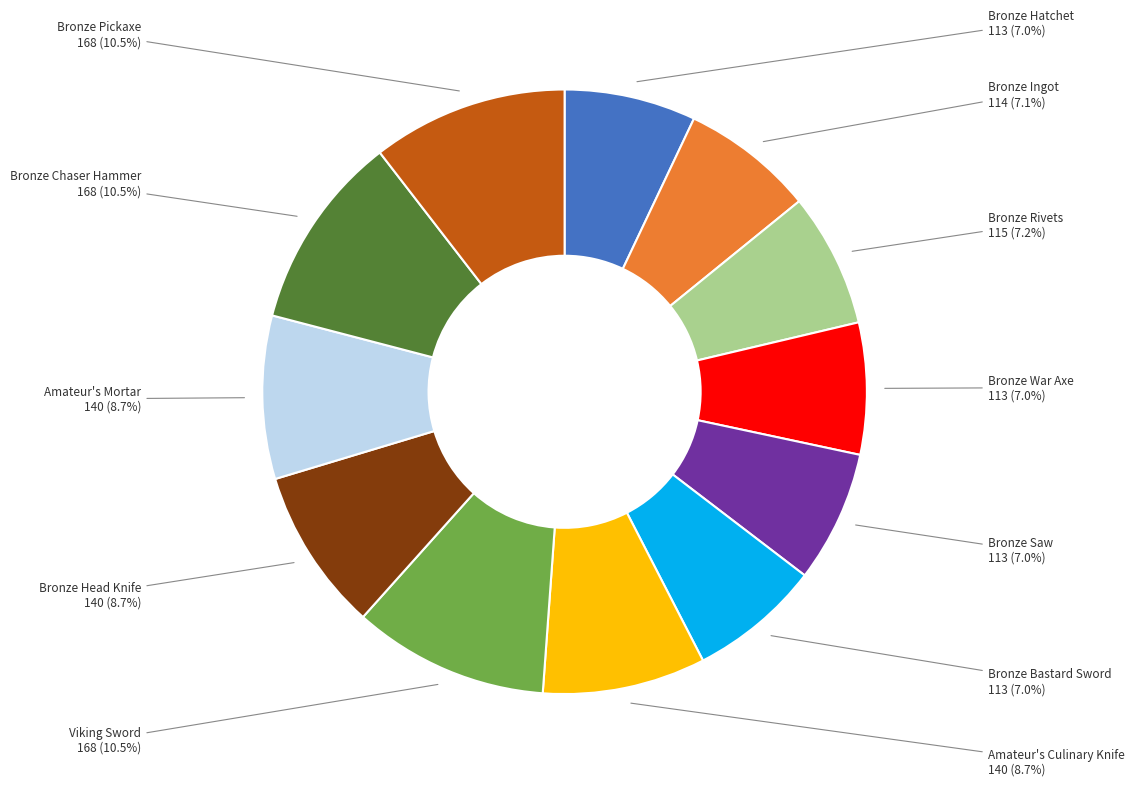

The Bronze Hatchet slice represents 1% of the pie. True or false?

False